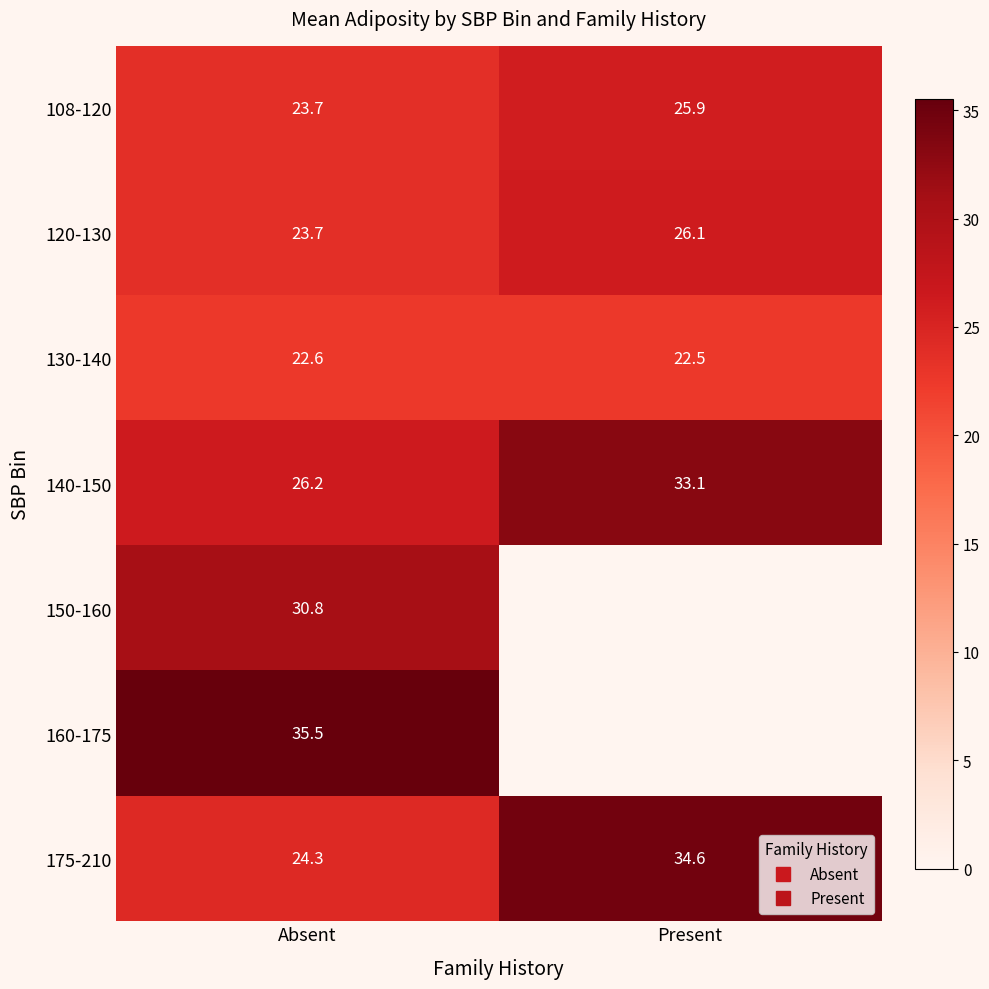

List the labels in order of 150-160 value, smallest first.

Absent, Present